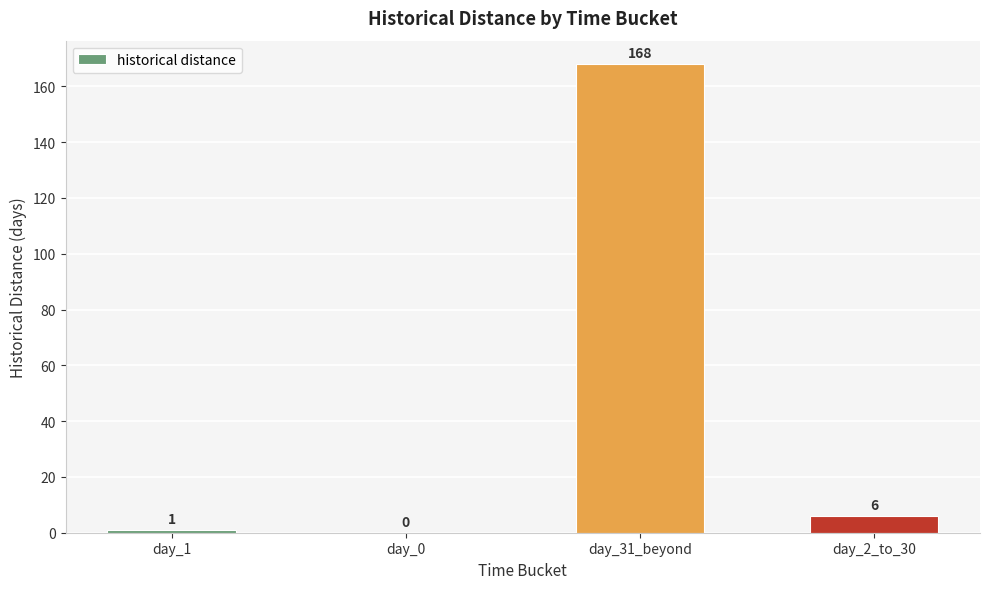

Count the number of data series in this chart.

1